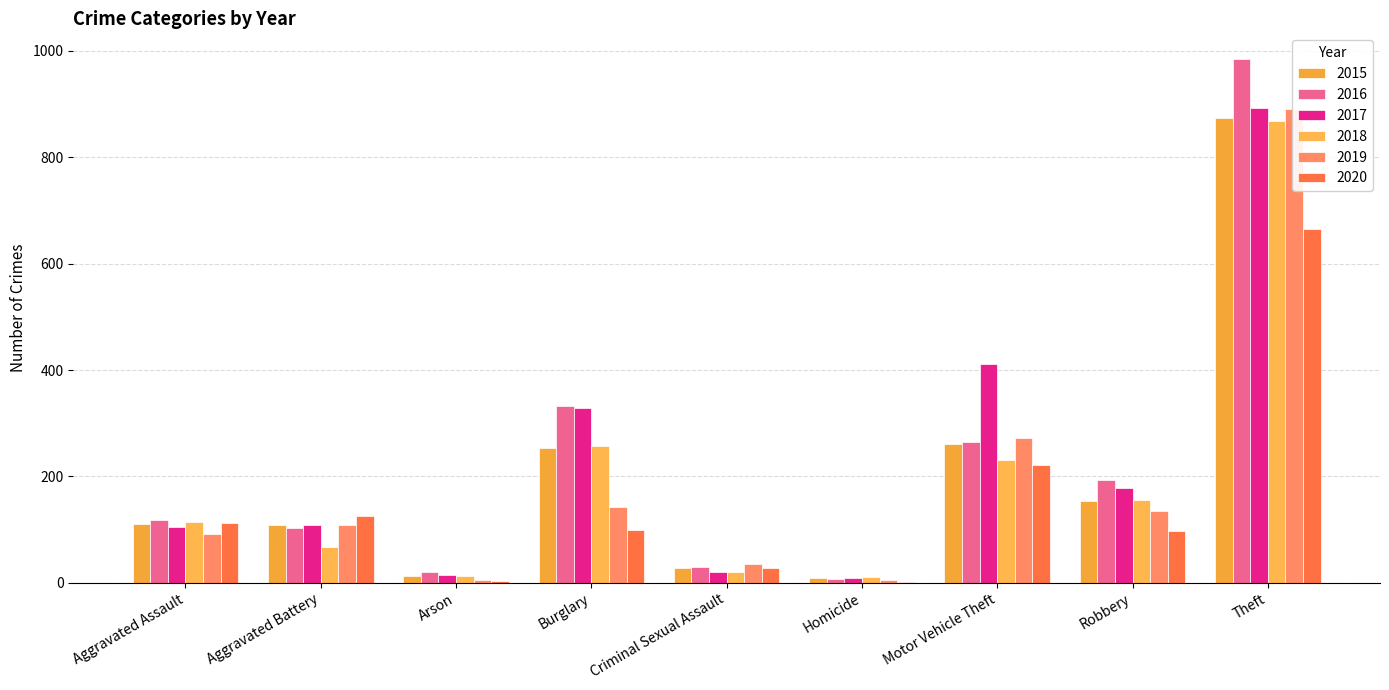

What is the value of the 2018 bar at the 1st from the left?

115